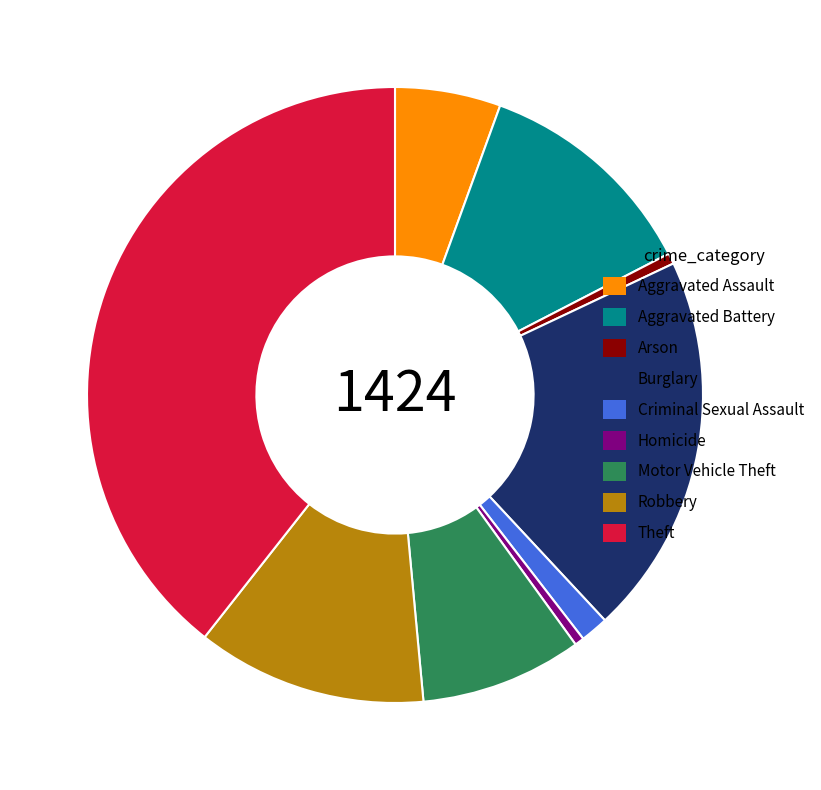

Is Homicide the majority of the pie?

No